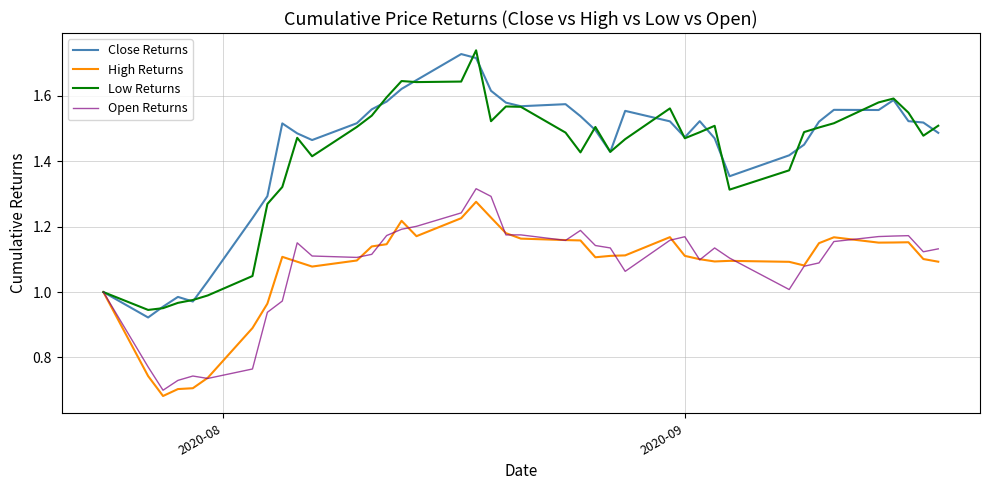

What are all the series names shown in the legend?

Close Returns, High Returns, Low Returns, Open Returns